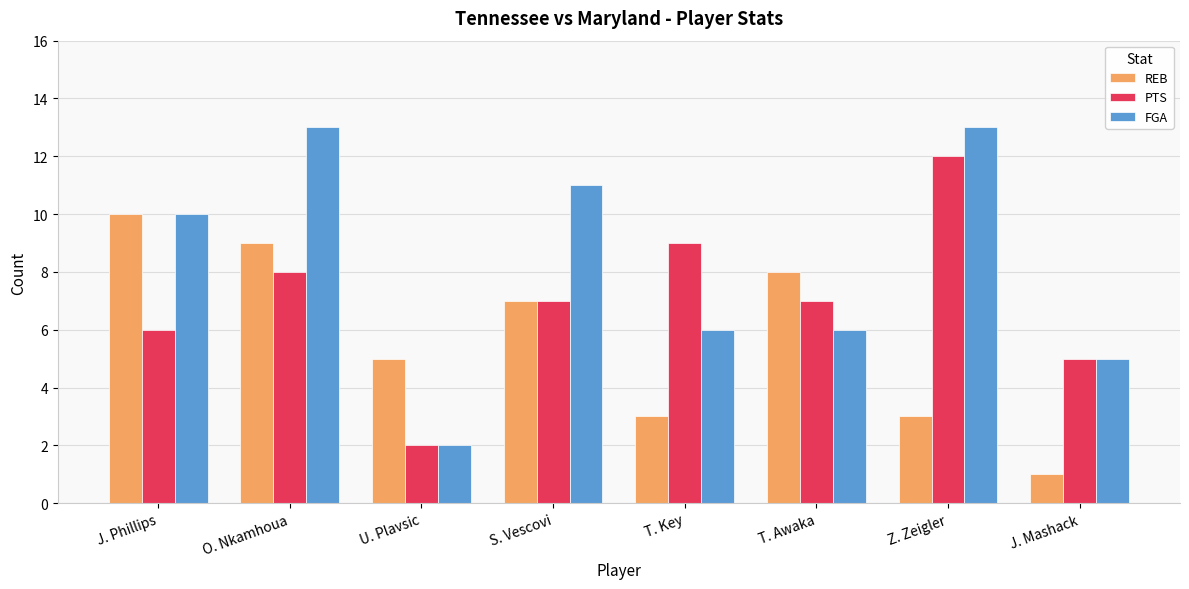

What is the value of the PTS bar at the 8th from the left?

5